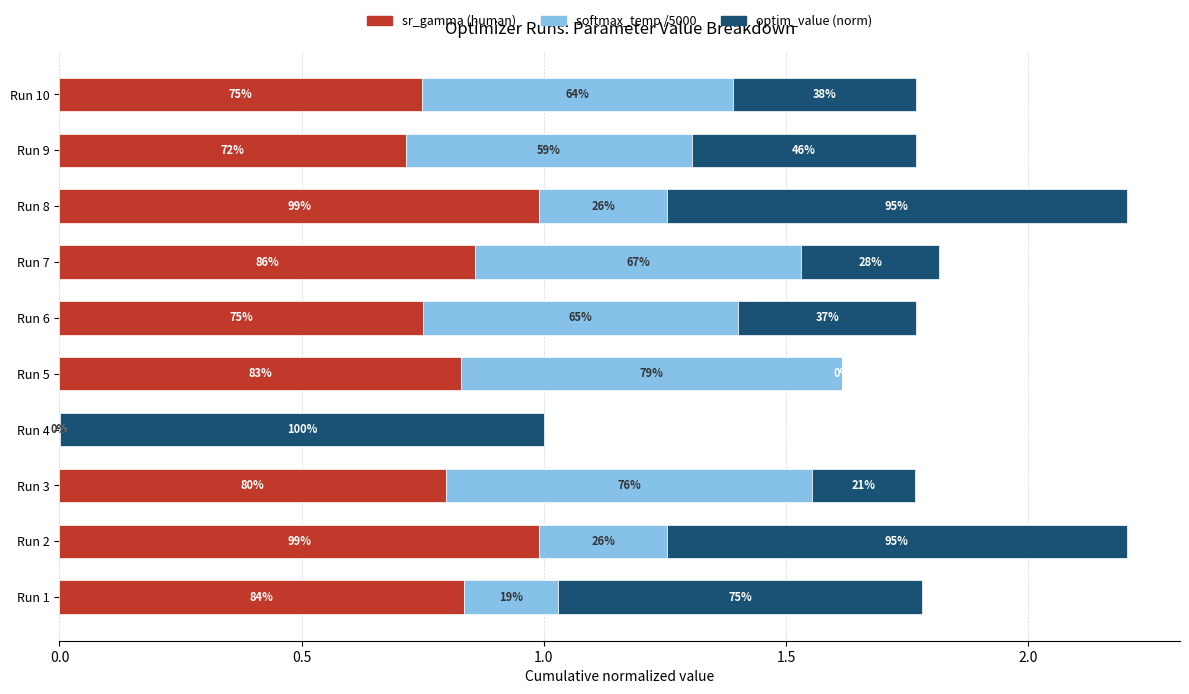

What position from the right is 0.0?

10